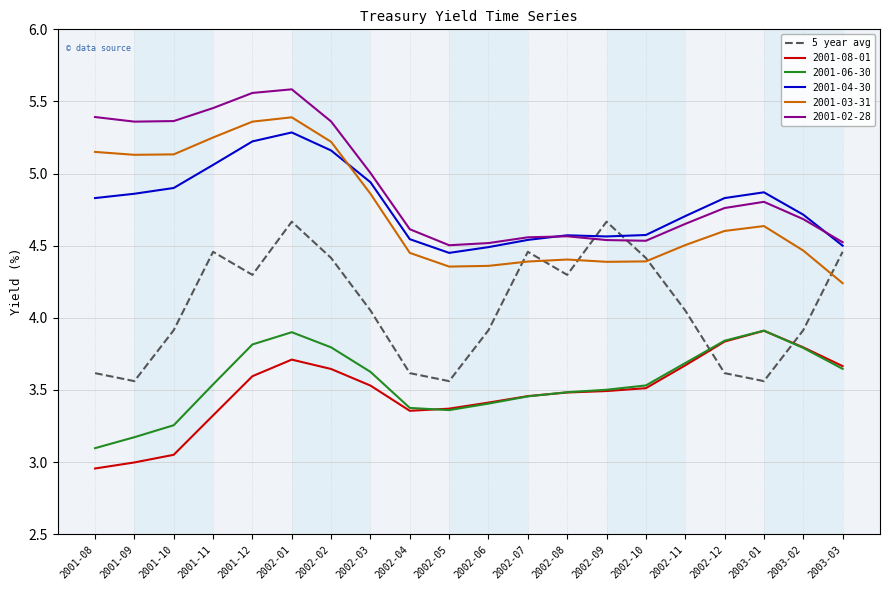

At which label does 2001-03-31 reach its minimum?

2003-03